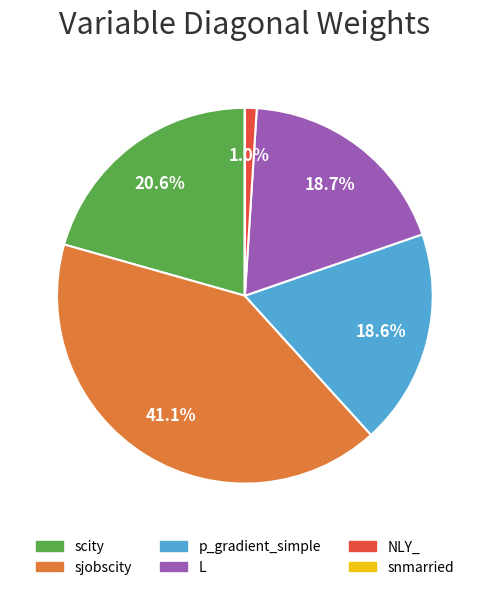

What is the largest slice in the pie chart?

sjobscity